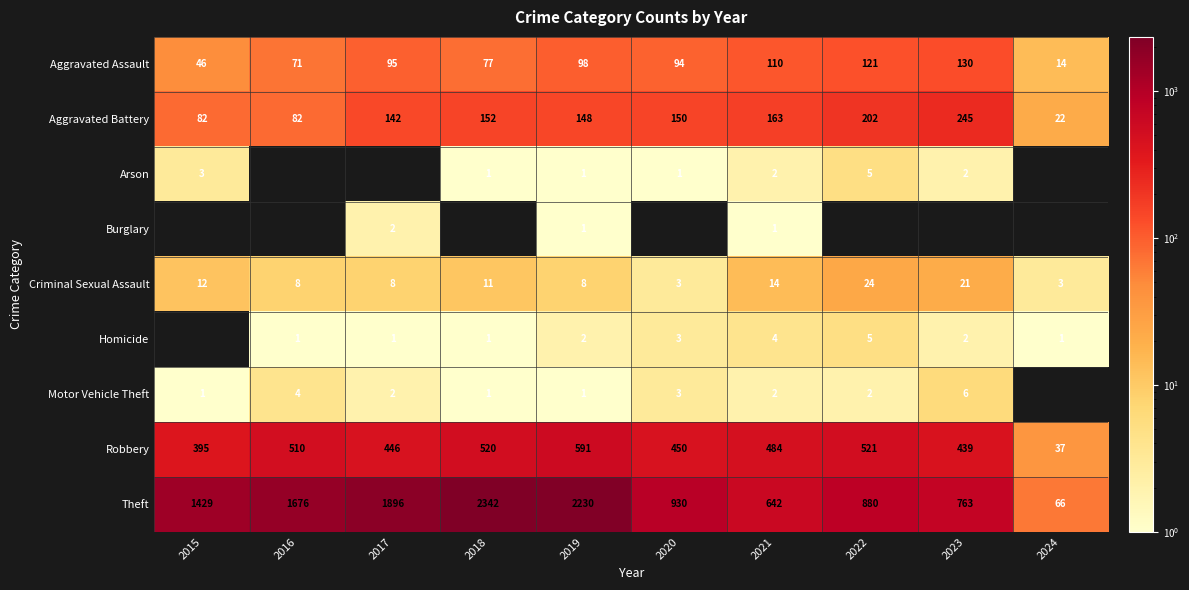

List the labels in order of Theft value, largest first.

2018, 2019, 2017, 2016, 2015, 2020, 2022, 2023, 2021, 2024